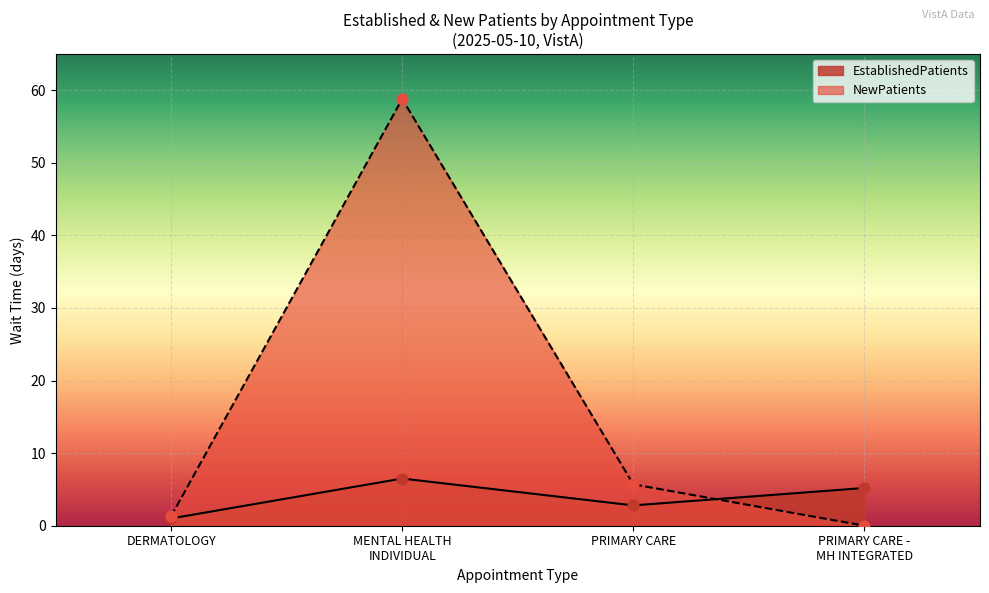

Which series has the widest spread of Y values?

NewPatients